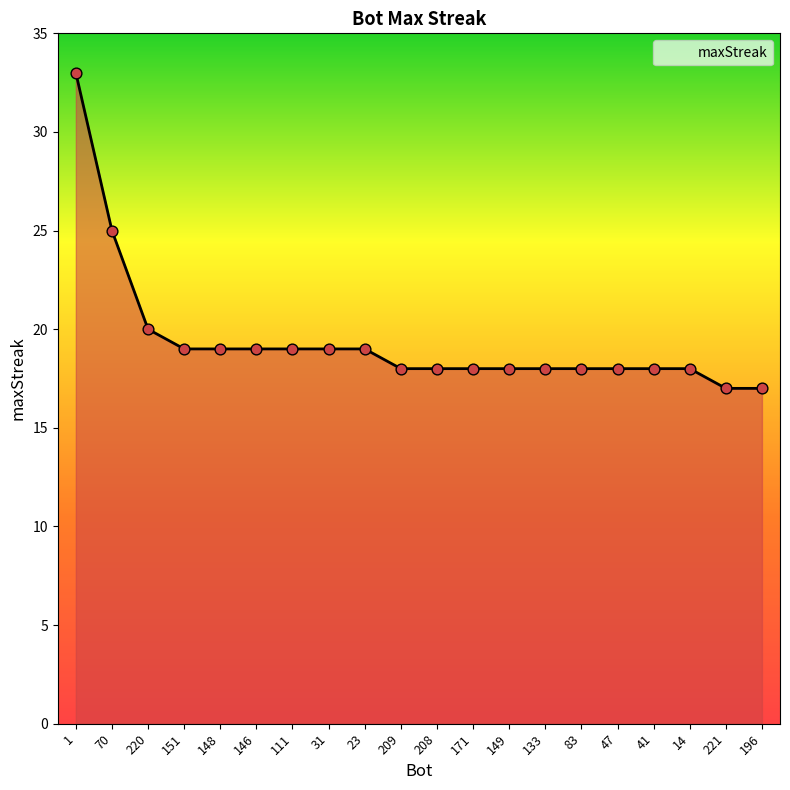

Approximately how many times larger is the value at 209 compared to 47?

1.0